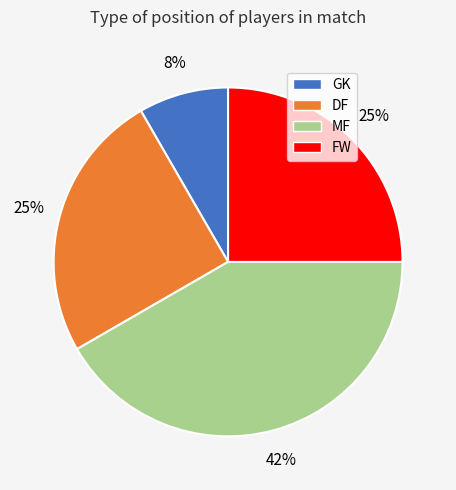

Which has a higher value, GK or DF?

DF